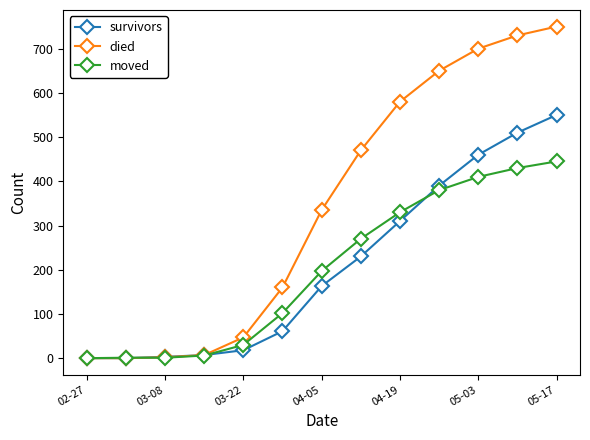

What is the maximum value shown in the chart?

750